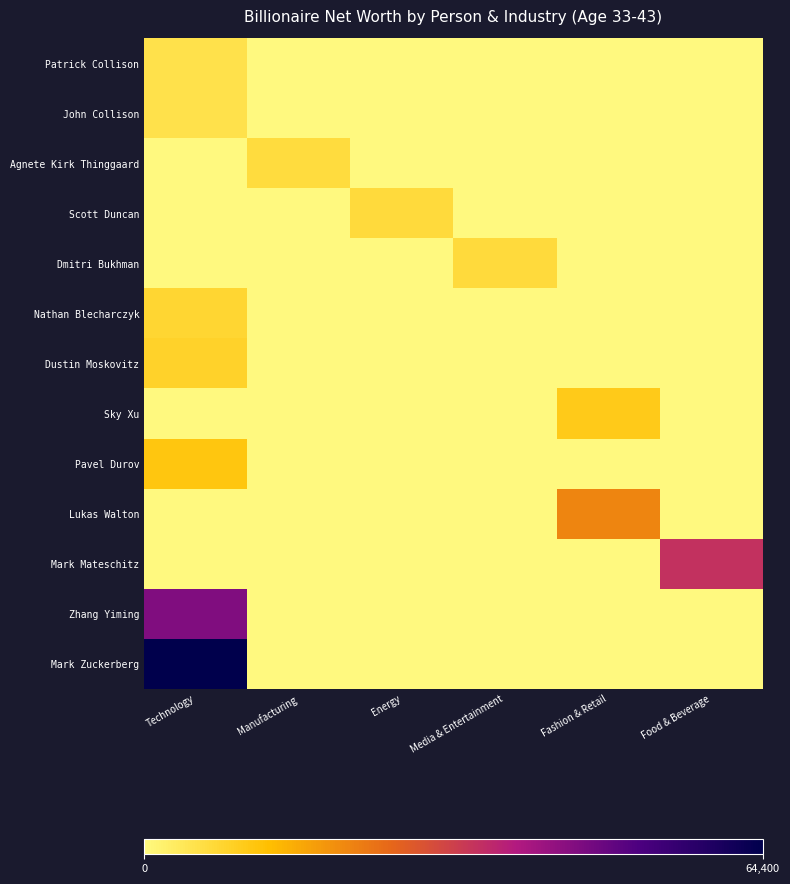

Reading left to right, extract all data points from this chart.

Patrick Collison: Technology=5500	Manufacturing=0	Energy=0	Media & Entertainment=0	Fashion & Retail=0	Food & Beverage=0
John Collison: Technology=5500	Manufacturing=0	Energy=0	Media & Entertainment=0	Fashion & Retail=0	Food & Beverage=0
Agnete Kirk Thinggaard: Technology=0	Manufacturing=6700	Energy=0	Media & Entertainment=0	Fashion & Retail=0	Food & Beverage=0
Scott Duncan: Technology=0	Manufacturing=0	Energy=6800	Media & Entertainment=0	Fashion & Retail=0	Food & Beverage=0
Dmitri Bukhman: Technology=0	Manufacturing=0	Energy=0	Media & Entertainment=7000	Fashion & Retail=0	Food & Beverage=0
Nathan Blecharczyk: Technology=8000	Manufacturing=0	Energy=0	Media & Entertainment=0	Fashion & Retail=0	Food & Beverage=0
Dustin Moskovitz: Technology=8800	Manufacturing=0	Energy=0	Media & Entertainment=0	Fashion & Retail=0	Food & Beverage=0
Sky Xu: Technology=0	Manufacturing=0	Energy=0	Media & Entertainment=0	Fashion & Retail=10500	Food & Beverage=0
Pavel Durov: Technology=11500	Manufacturing=0	Energy=0	Media & Entertainment=0	Fashion & Retail=0	Food & Beverage=0
Lukas Walton: Technology=0	Manufacturing=0	Energy=0	Media & Entertainment=0	Fashion & Retail=21200	Food & Beverage=0
Mark Mateschitz: Technology=0	Manufacturing=0	Energy=0	Media & Entertainment=0	Fashion & Retail=0	Food & Beverage=34700
Zhang Yiming: Technology=45000	Manufacturing=0	Energy=0	Media & Entertainment=0	Fashion & Retail=0	Food & Beverage=0
Mark Zuckerberg: Technology=64400	Manufacturing=0	Energy=0	Media & Entertainment=0	Fashion & Retail=0	Food & Beverage=0